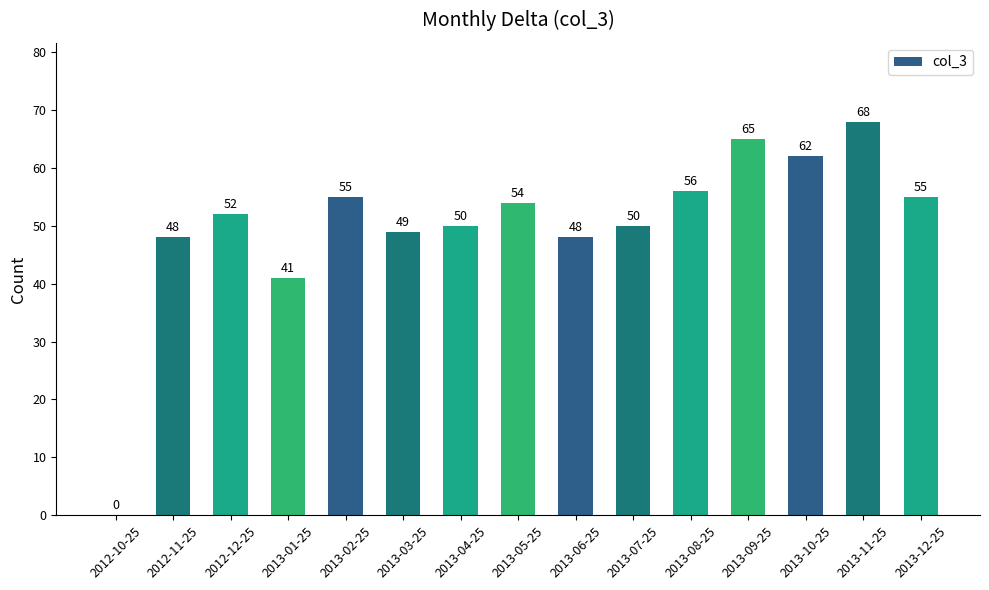

At which label is the value closest to 34?

2013-01-25